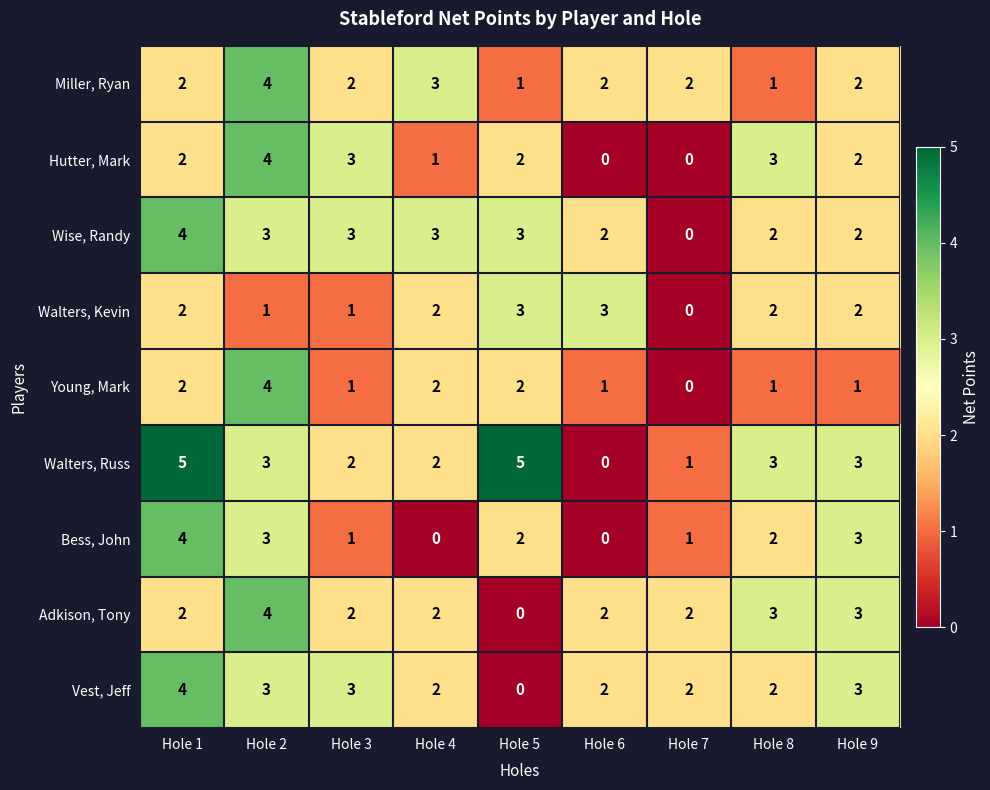

How many positive values does the Hutter, Mark series have?

7